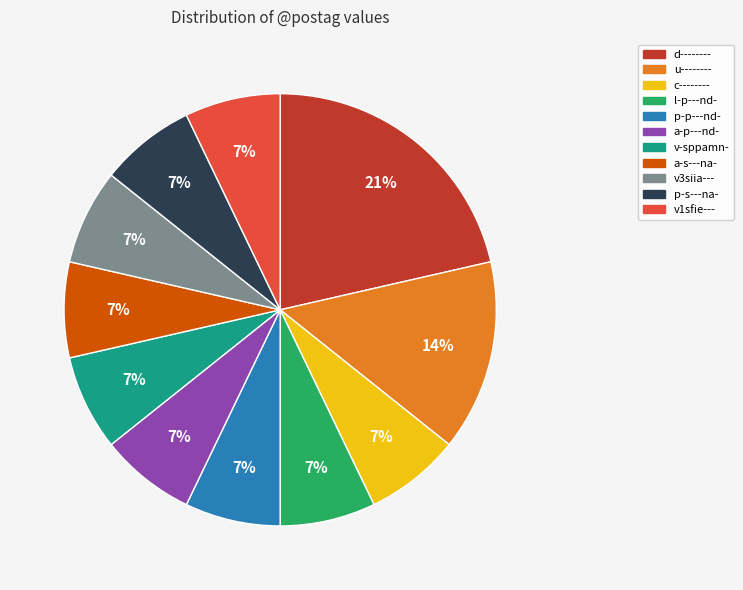

Which category has the biggest portion of the pie?

d--------